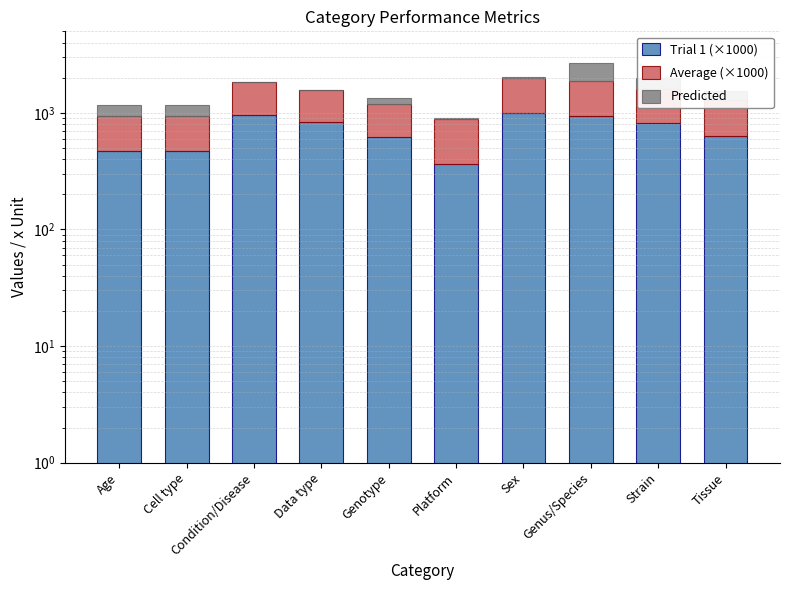

Is it true that Average (×1000) equals 470.3 at Cell type?

True